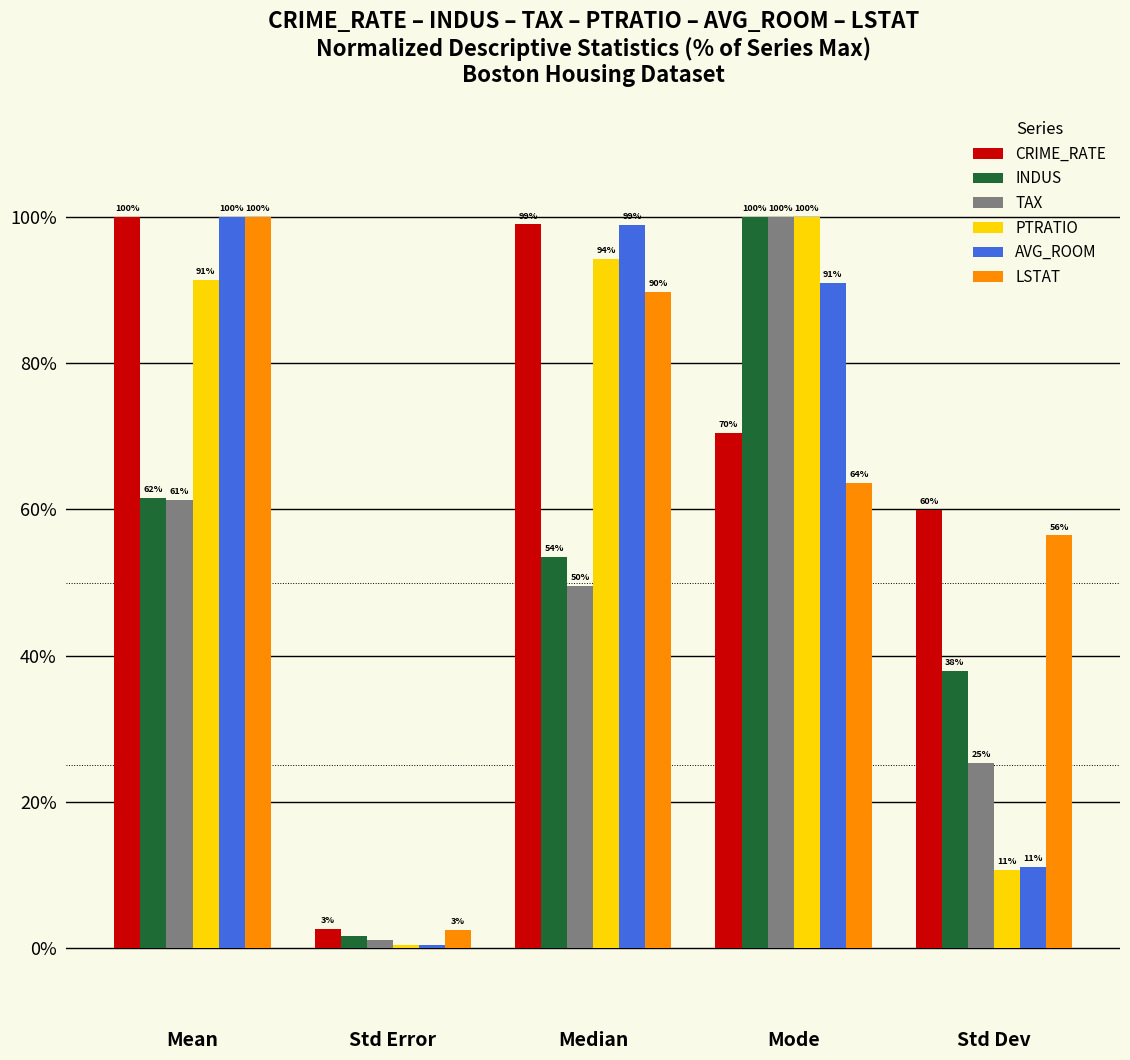

At which category does the chart reach its minimum across all series?

Std Error